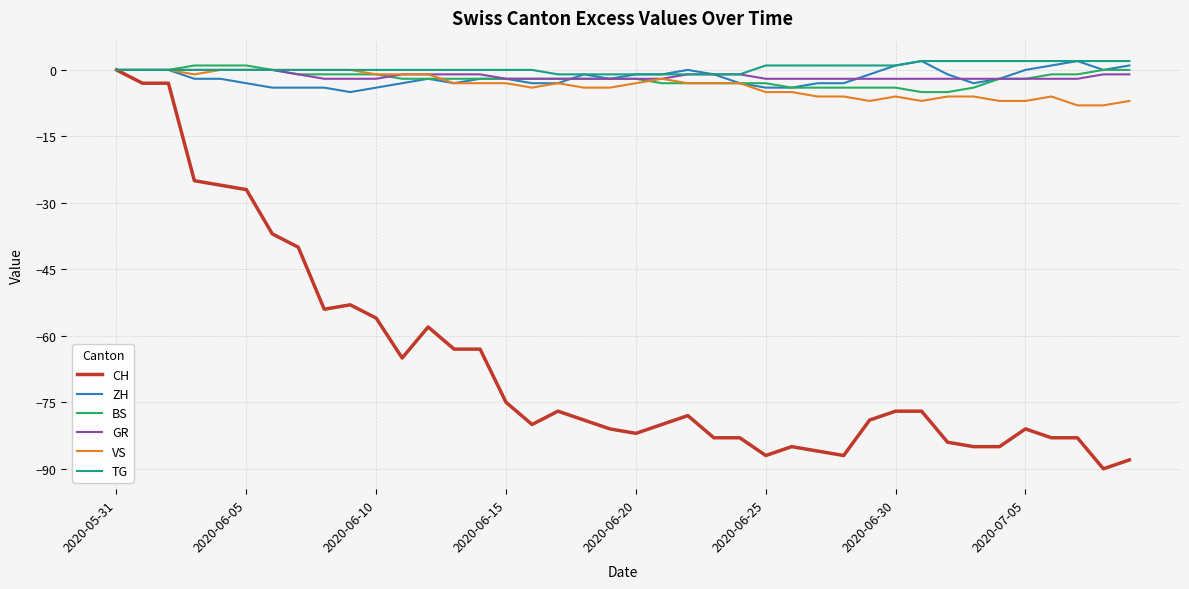

Count the number of categories in the chart.

40